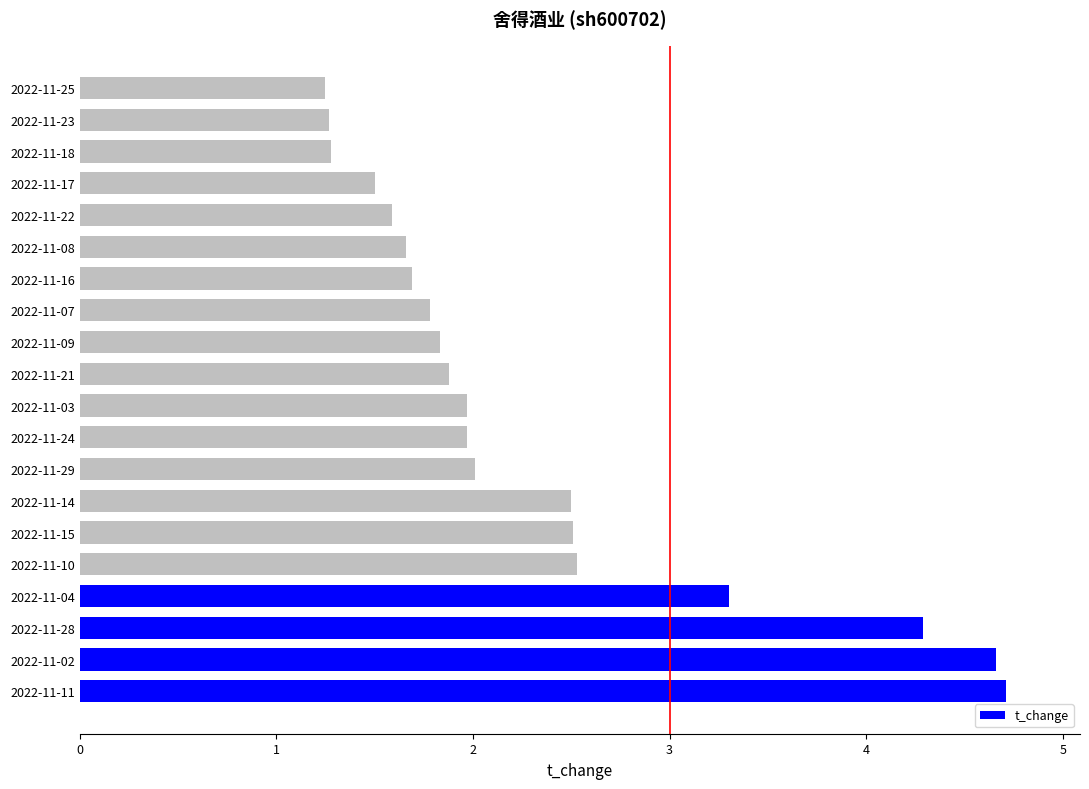

True or false: the data shows 0.9 at 2022-11-16.

False